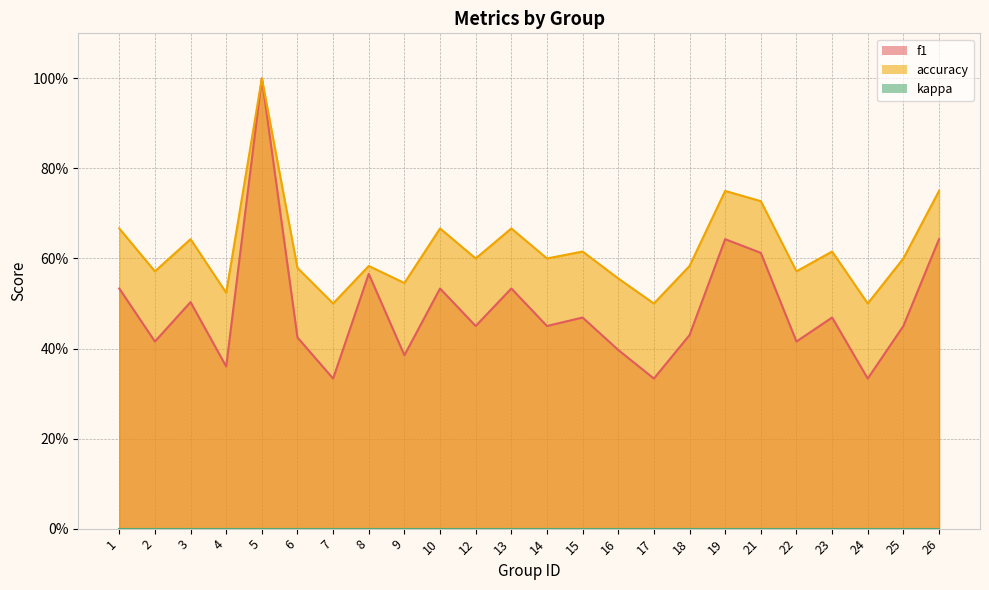

In accuracy, how many points are lower than both neighbors (excluding endpoints)?

9